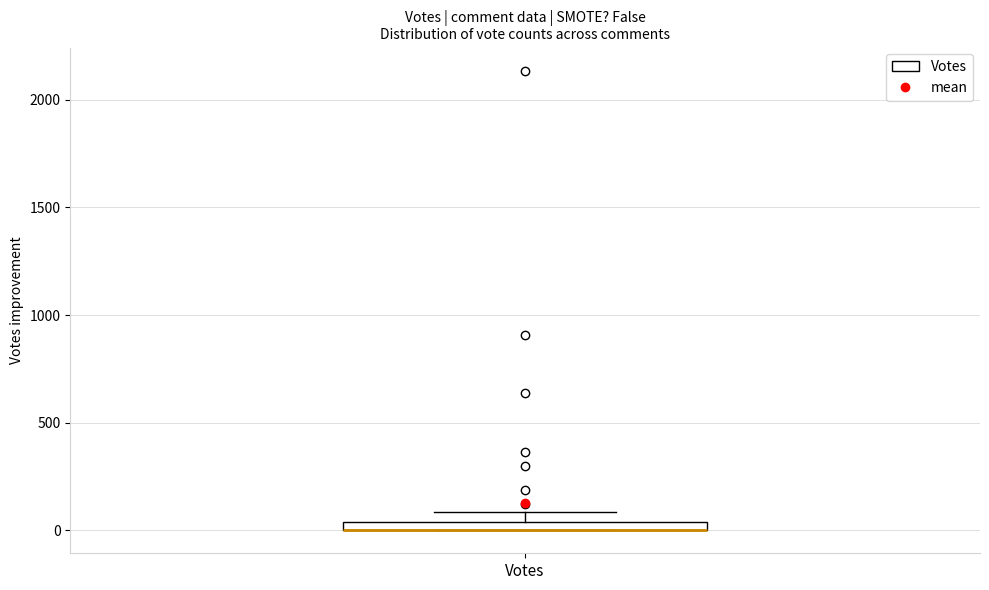

Where is the upper edge of the box for Votes on the y-axis? The values are not printed on the chart, so give them approximately, as read against the axis.

50